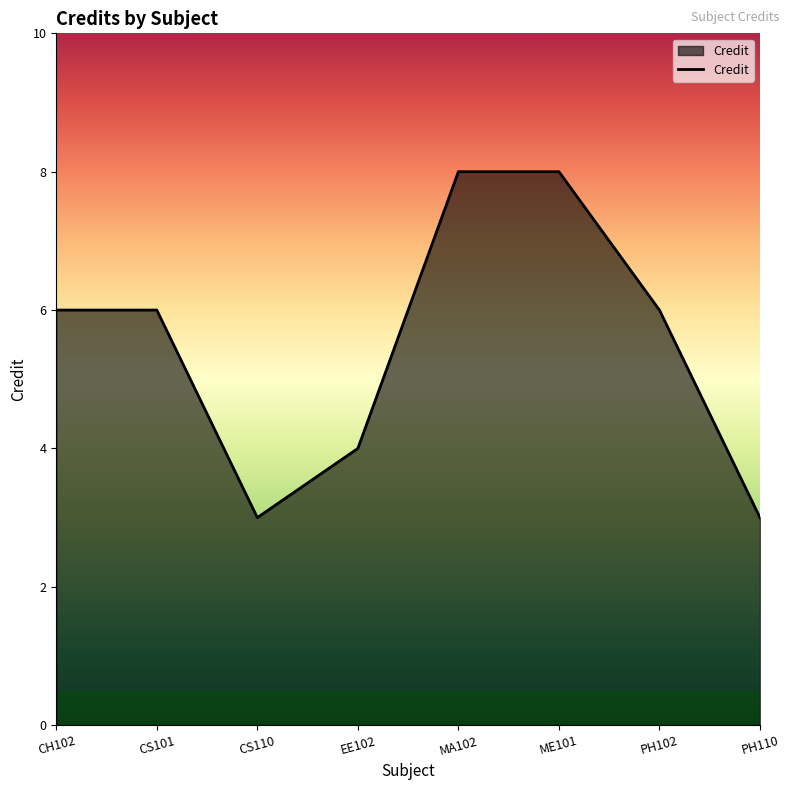

What position from the right is MA102?

4